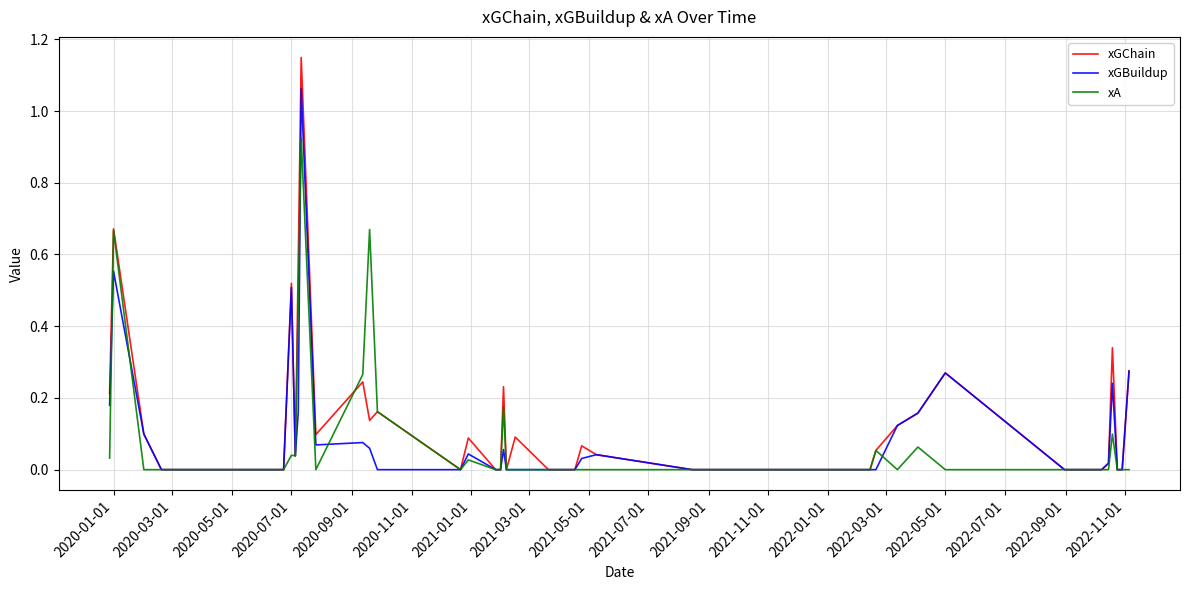

Rank the series by their maximum value, from lowest to highest.

xA, xGBuildup, xGChain